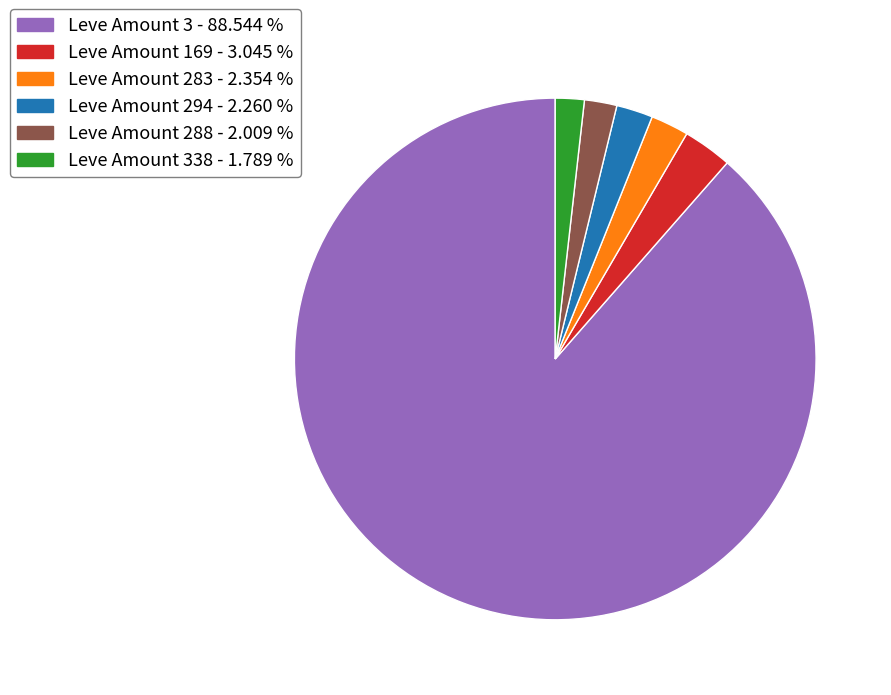

Is Leve Amount 3 - 88.544 % the majority of the pie?

Yes